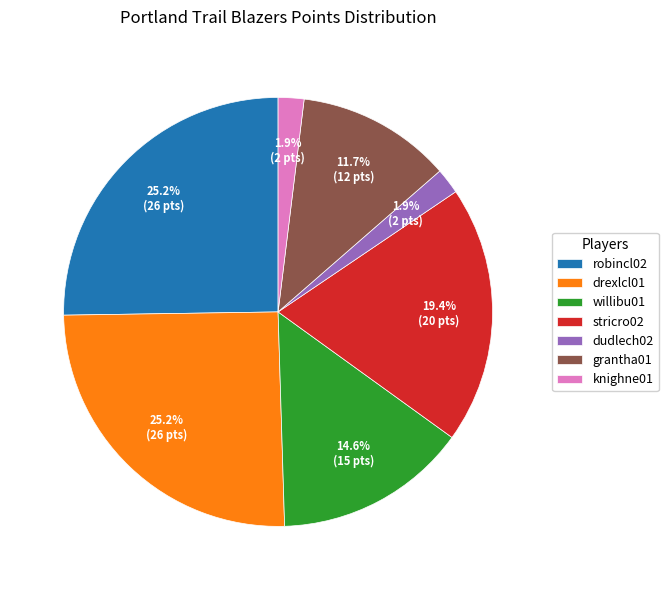

Combined, do robincl02 and stricro02 account for over 50%?

No